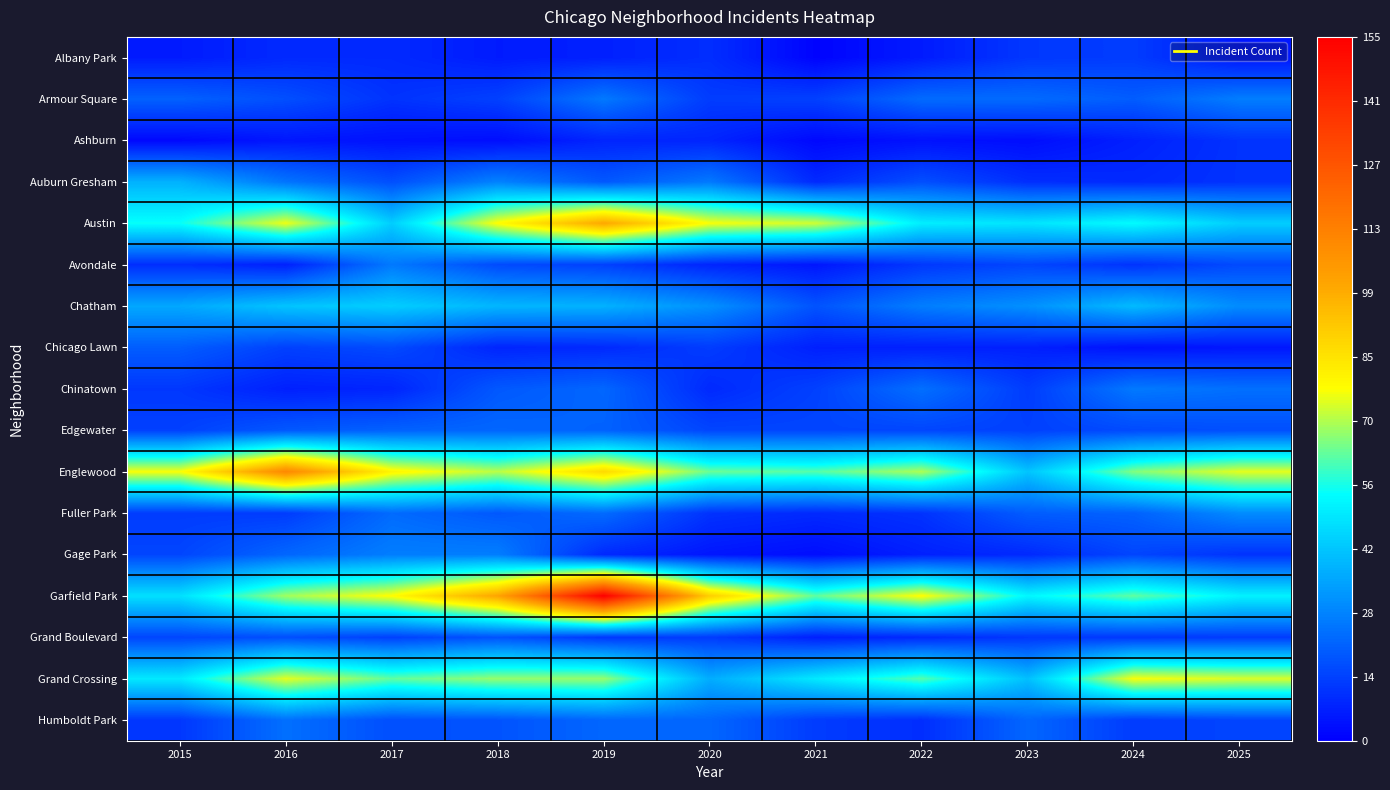

What is the maximum value shown in the chart?

155